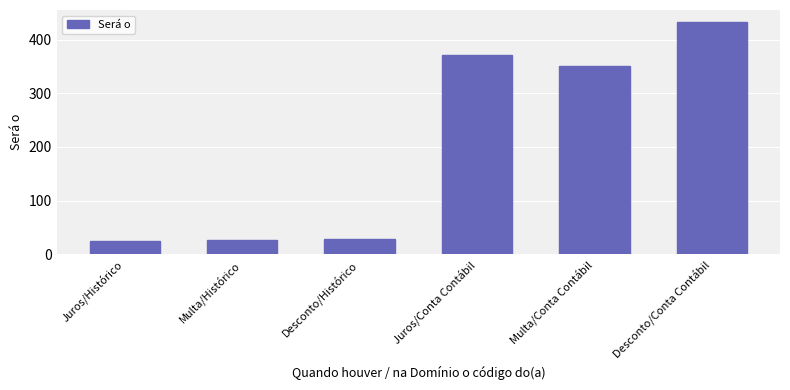

How many data points are less than 352?

3